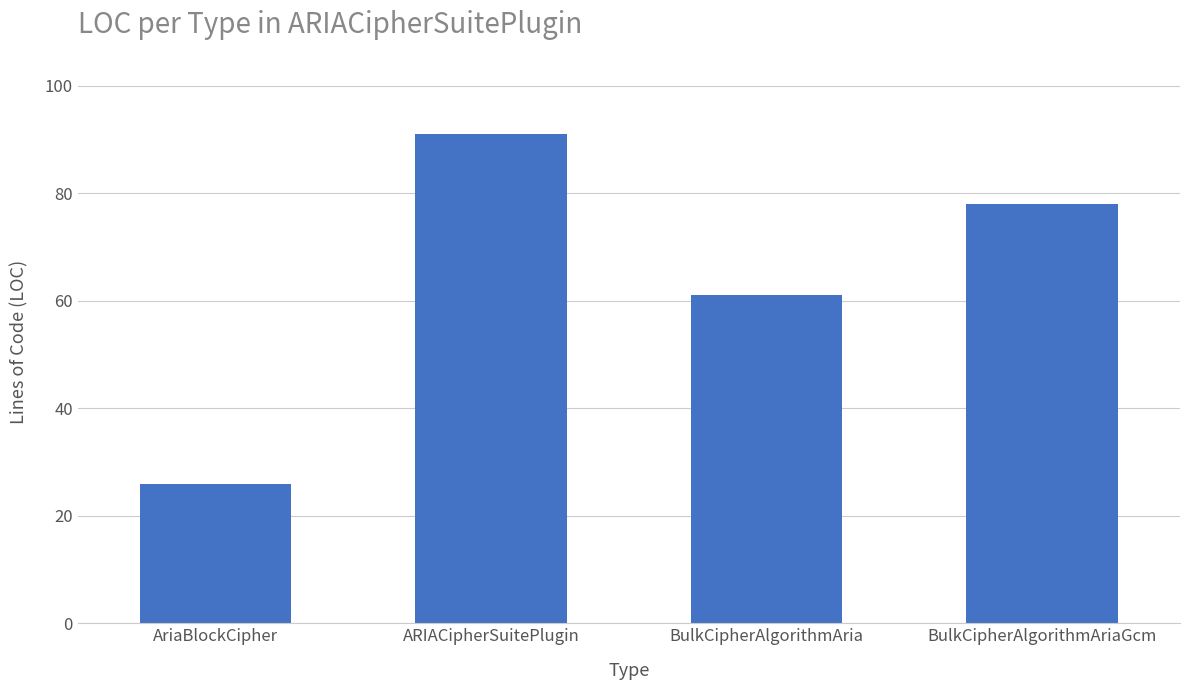

What is the sum of all values?

256